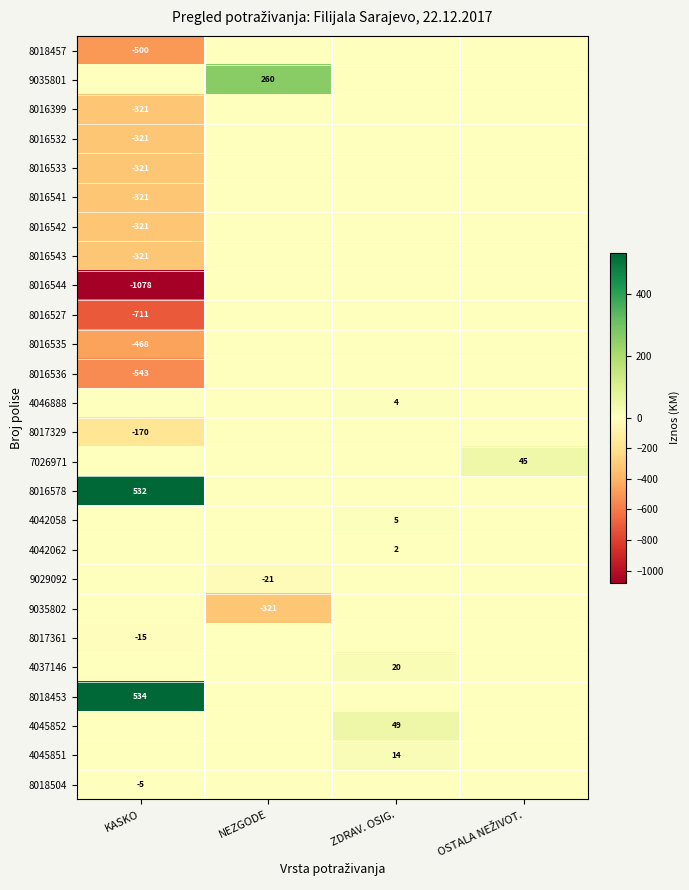

True or false: 8016533 has a value of -475 at KASKO.

False